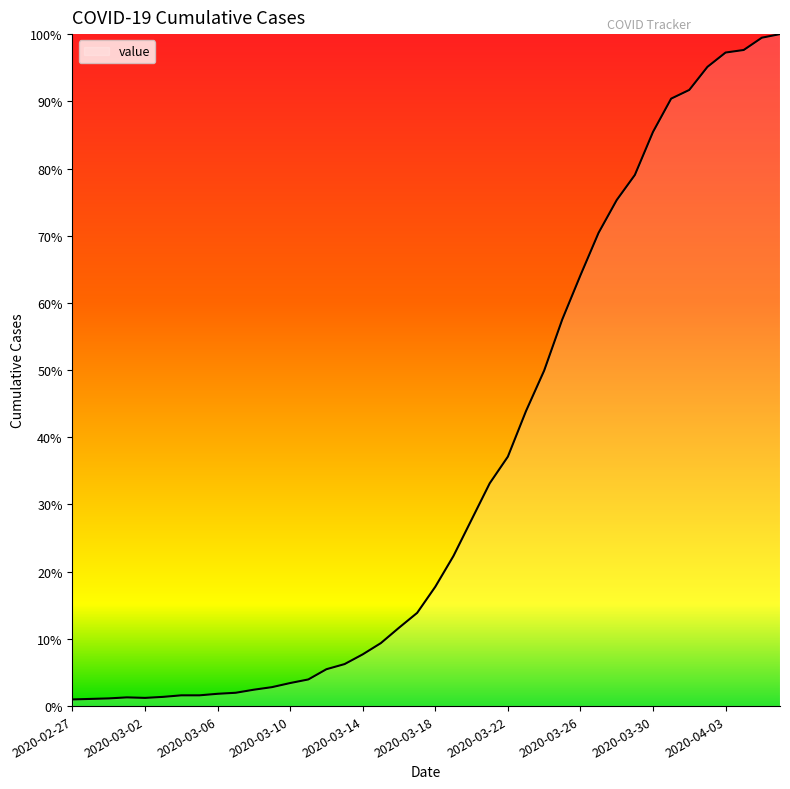

Does the chart have visible grid lines?

No